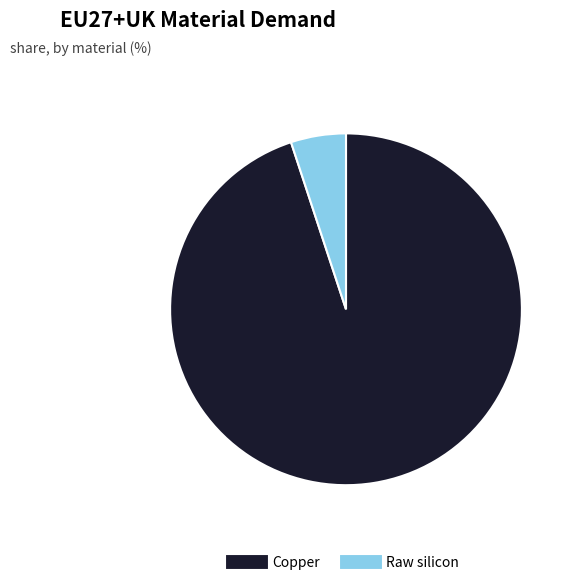

Which has a higher value, Raw silicon or Copper?

Copper